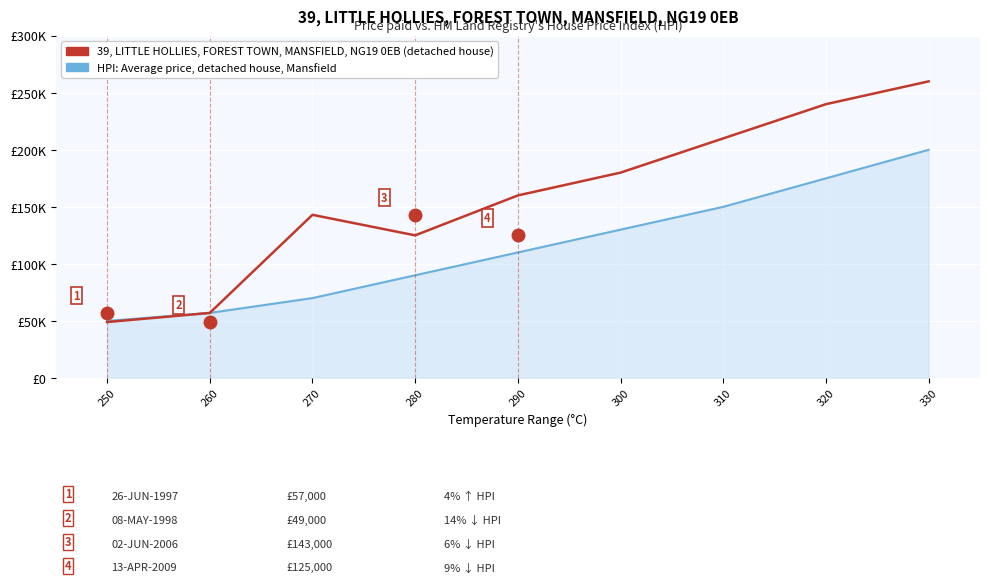

What is the minimum value shown in the chart?

49000